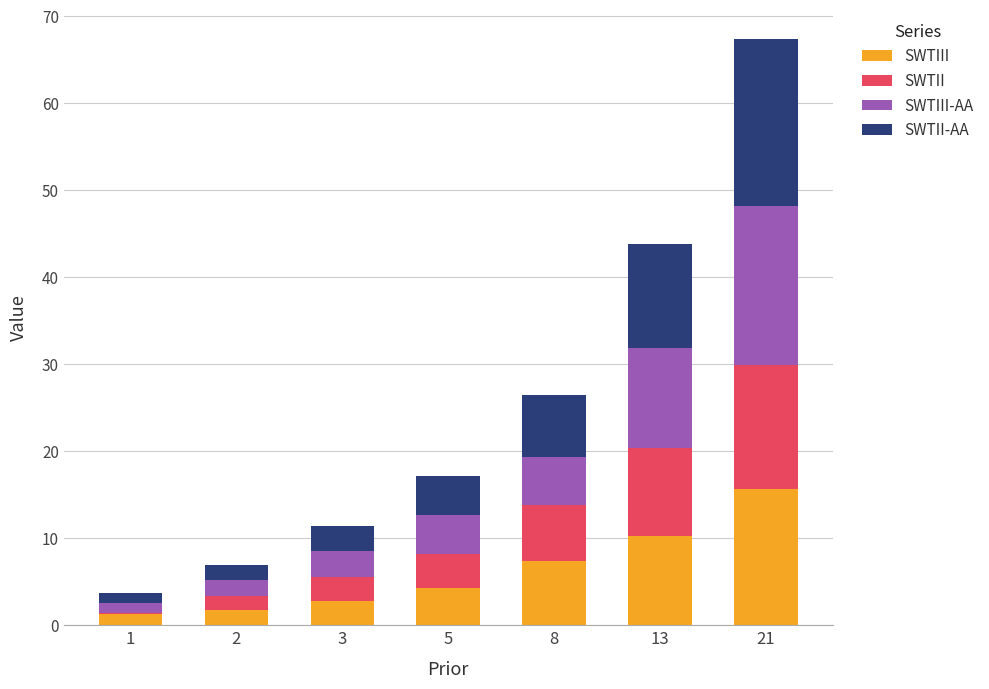

What are all the series names shown in the legend?

SWTIII, SWTII, SWTIII-AA, SWTII-AA